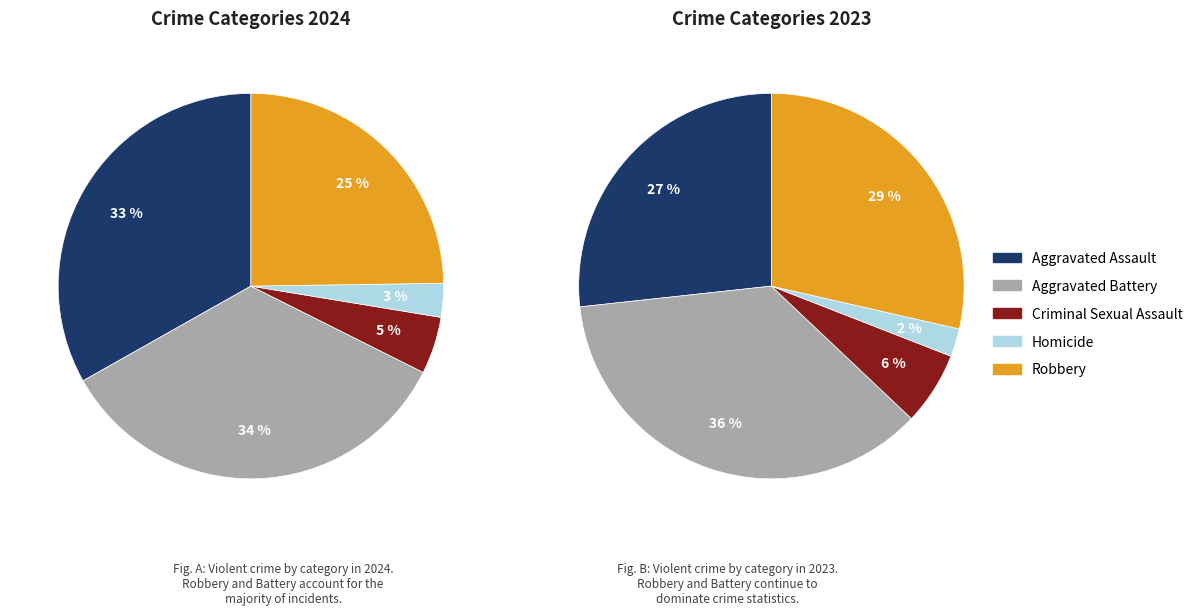

The Homicide slice represents 1% of the pie. True or false?

False